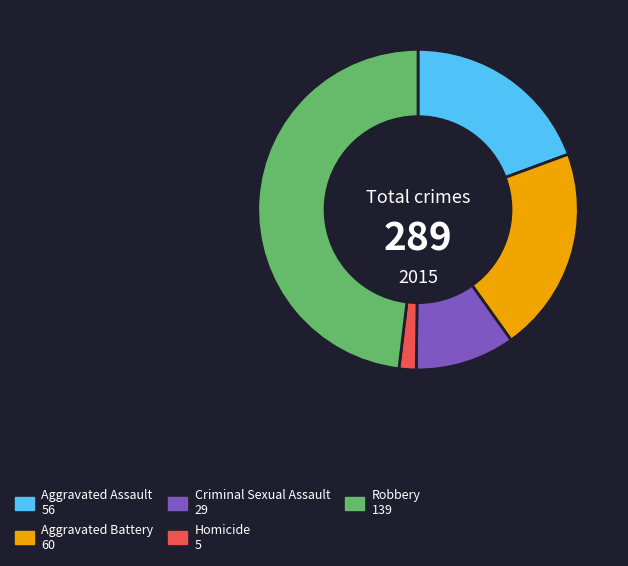

Is Criminal Sexual Assault the majority of the pie?

No